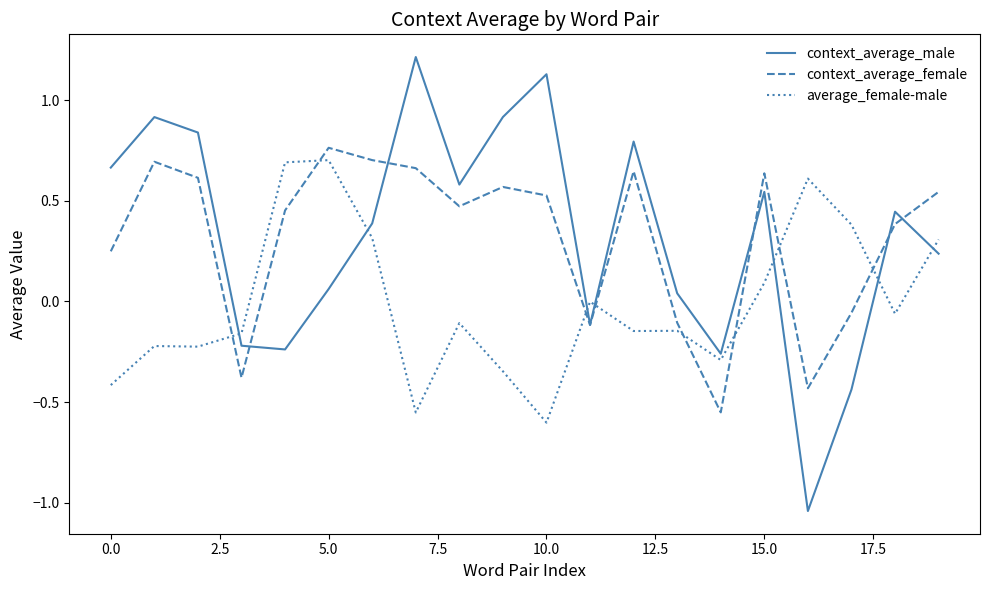

Which series has the widest spread of values?

context_average_male